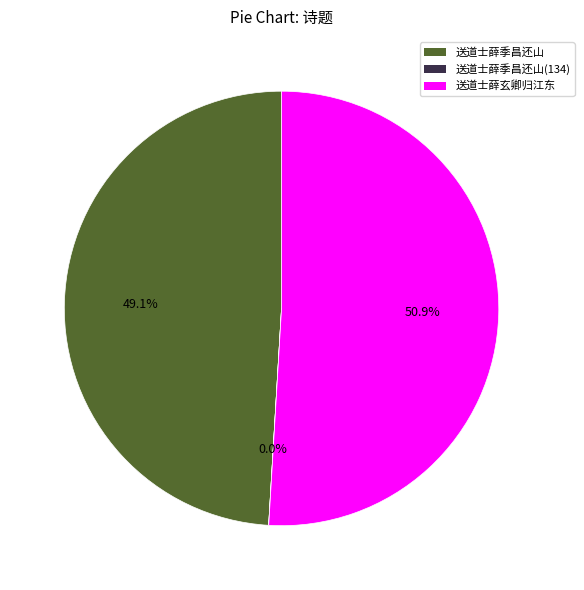

To the nearest percent, what is the difference between the 送道士薛季昌还山 and 送道士薛玄卿归江东 slice percentages?

2%